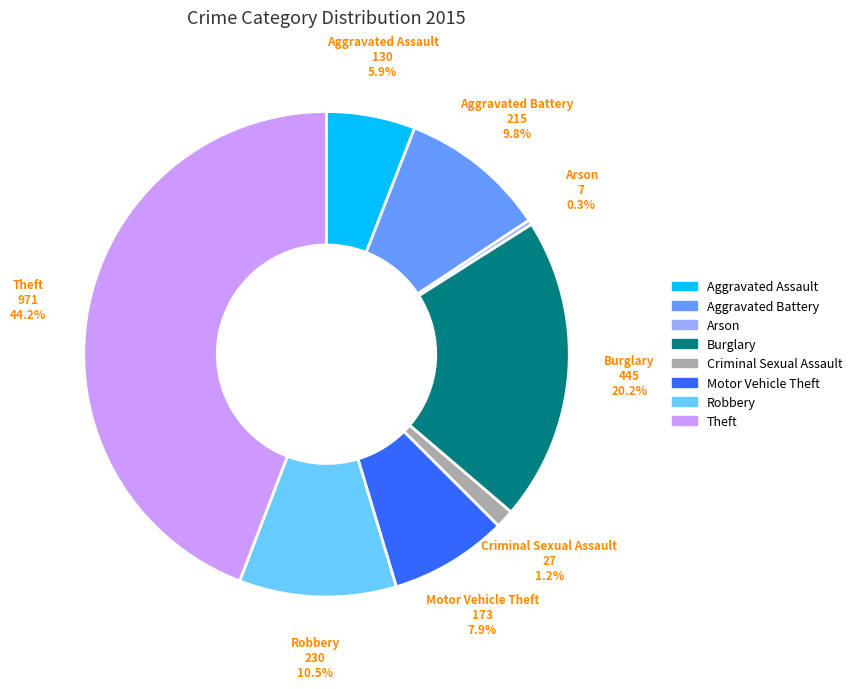

To the nearest percent, what portion does Aggravated Assault represent?

6%